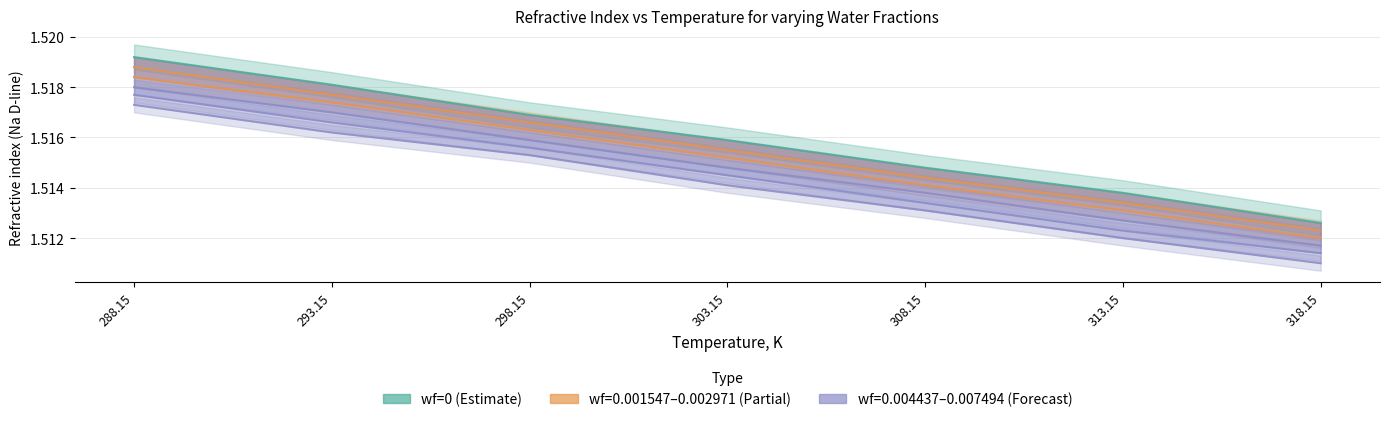

Read the wf=0.004437 value at 293.15.

1.5